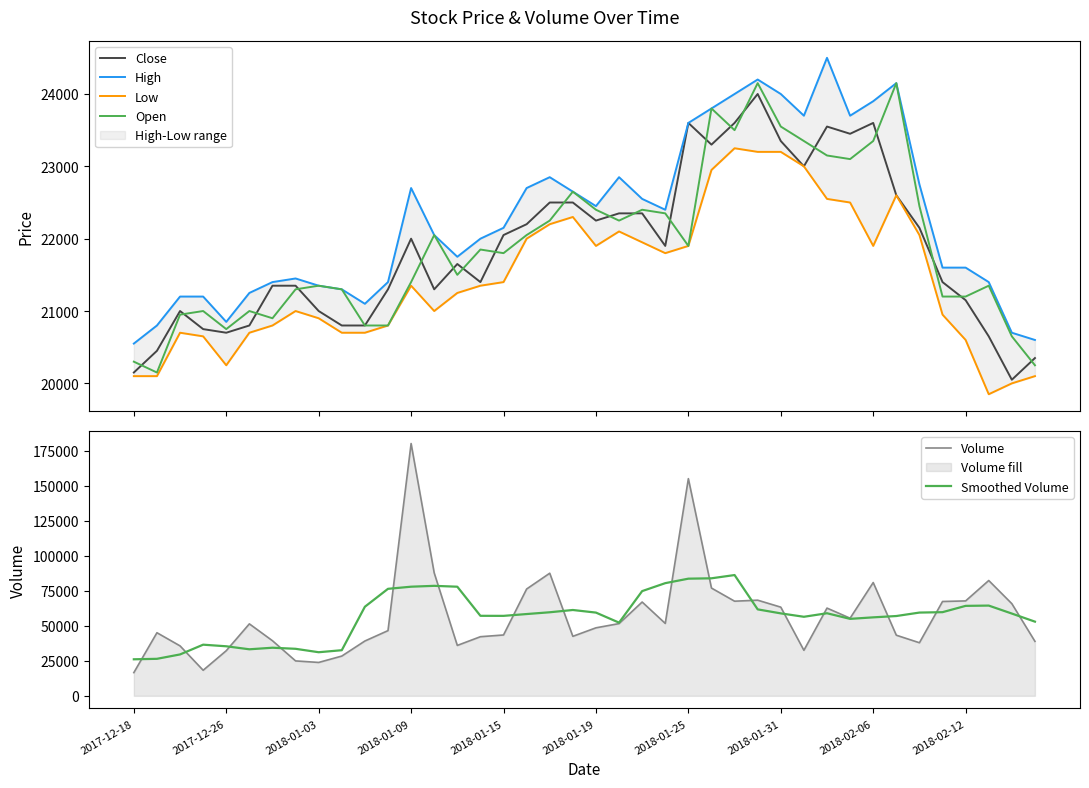

What is the average value of the Close series?

21868